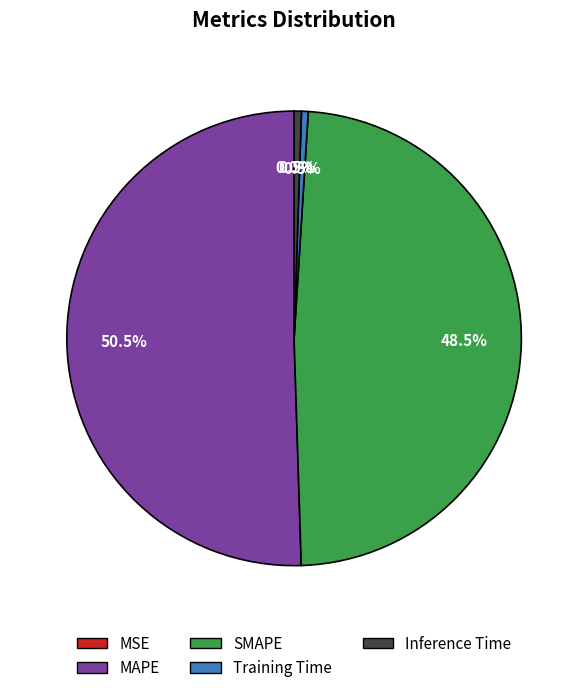

Which has a higher value, Inference Time or MAPE?

MAPE